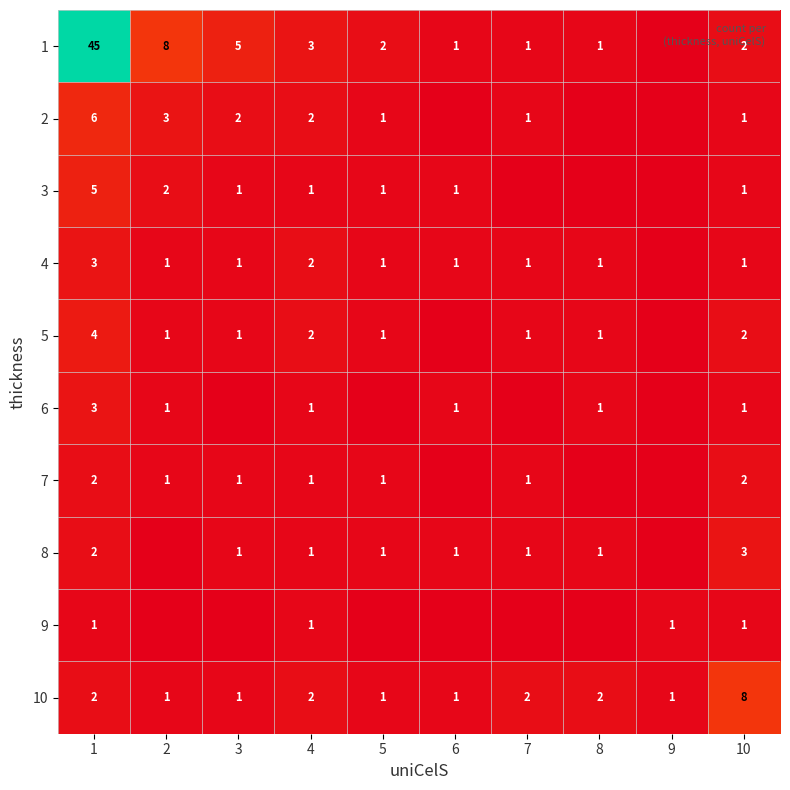

Which series changed the most between 4 and 10?

10